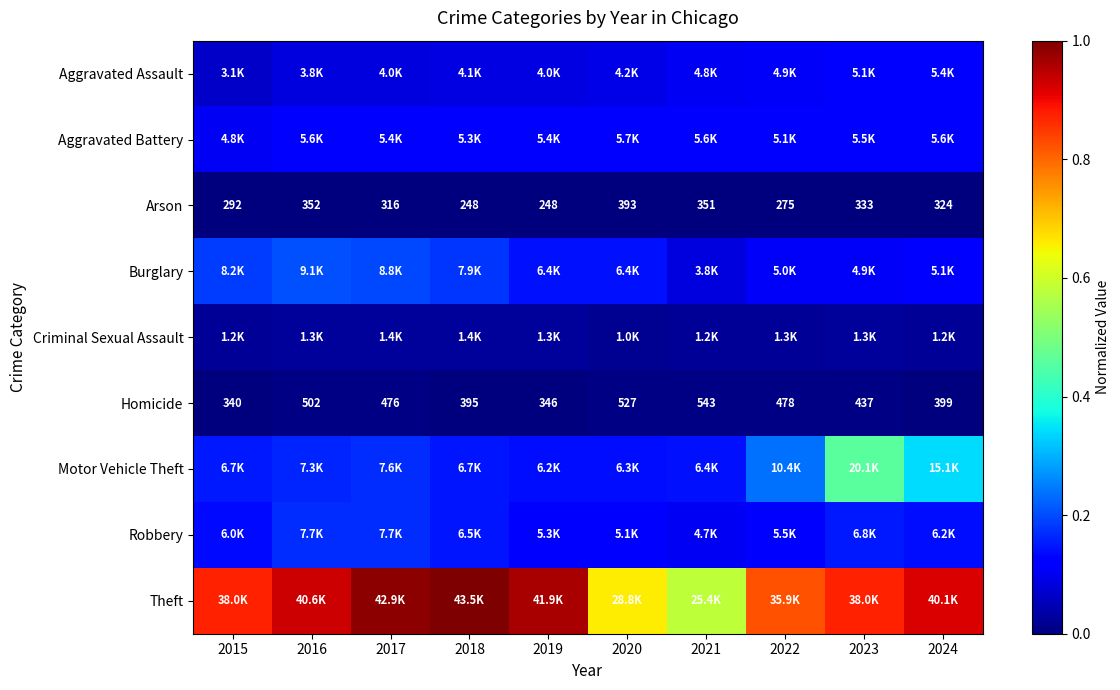

True or false: Aggravated Assault has a value of 0.2 at 2017.

False